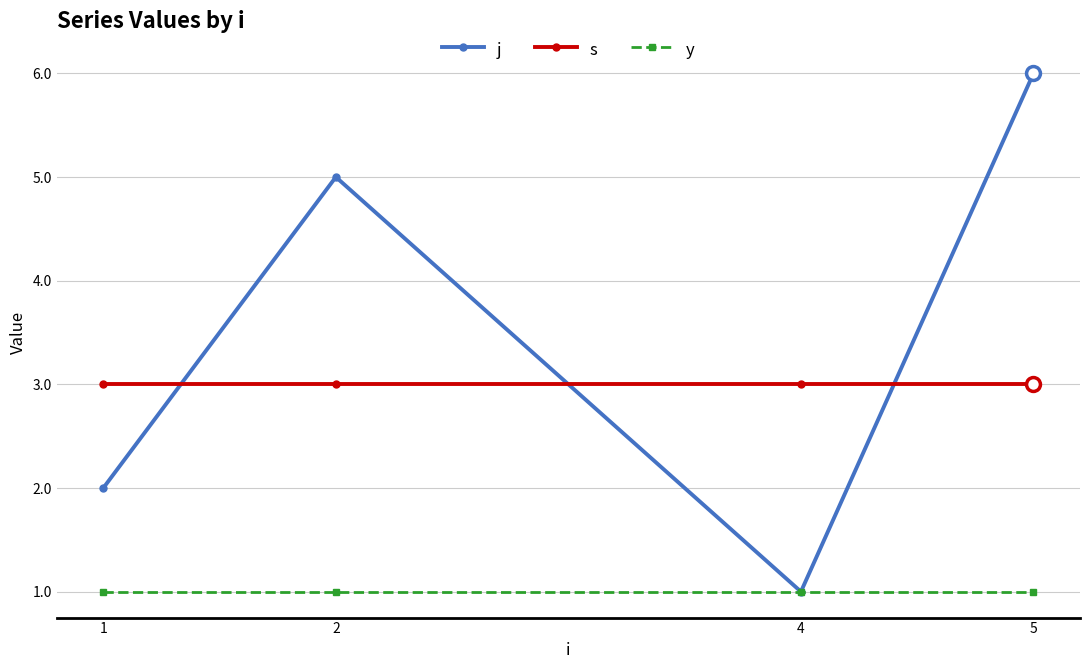

True or false: s and j intersect in this chart.

True